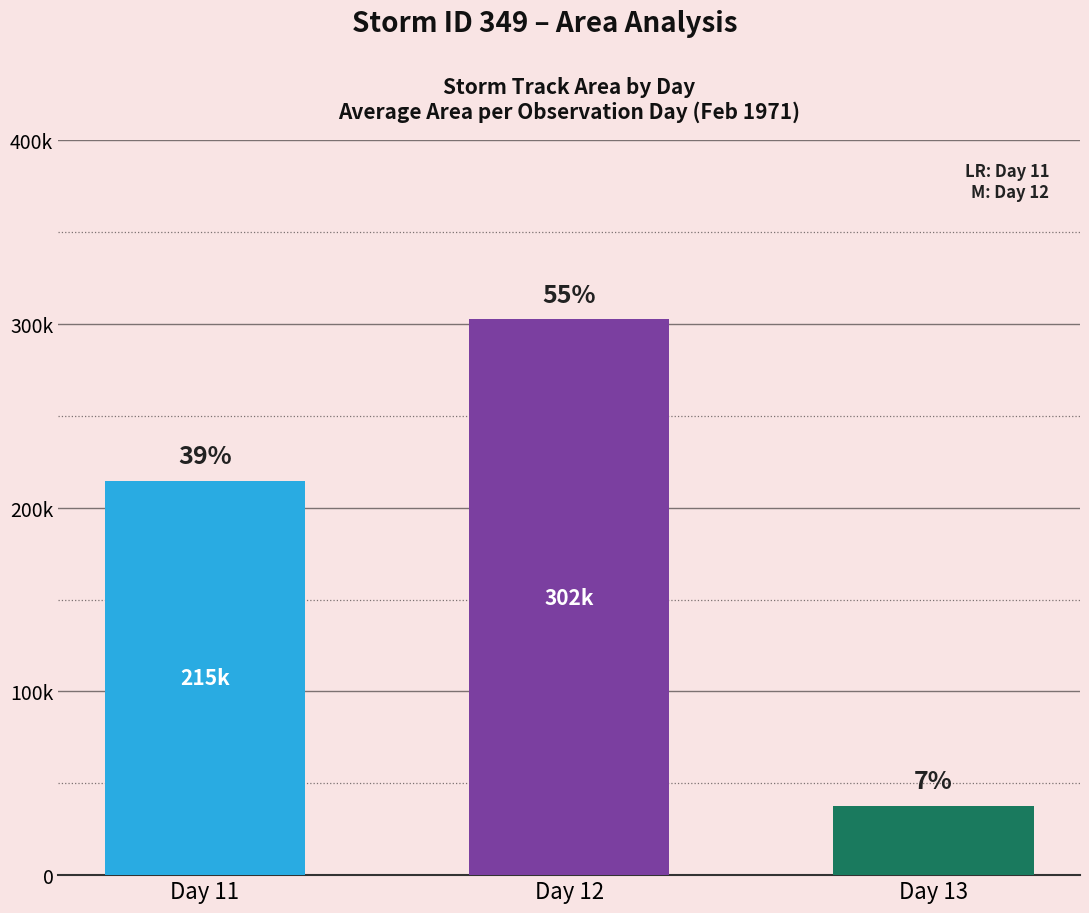

Does the chart contain any negative values?

No